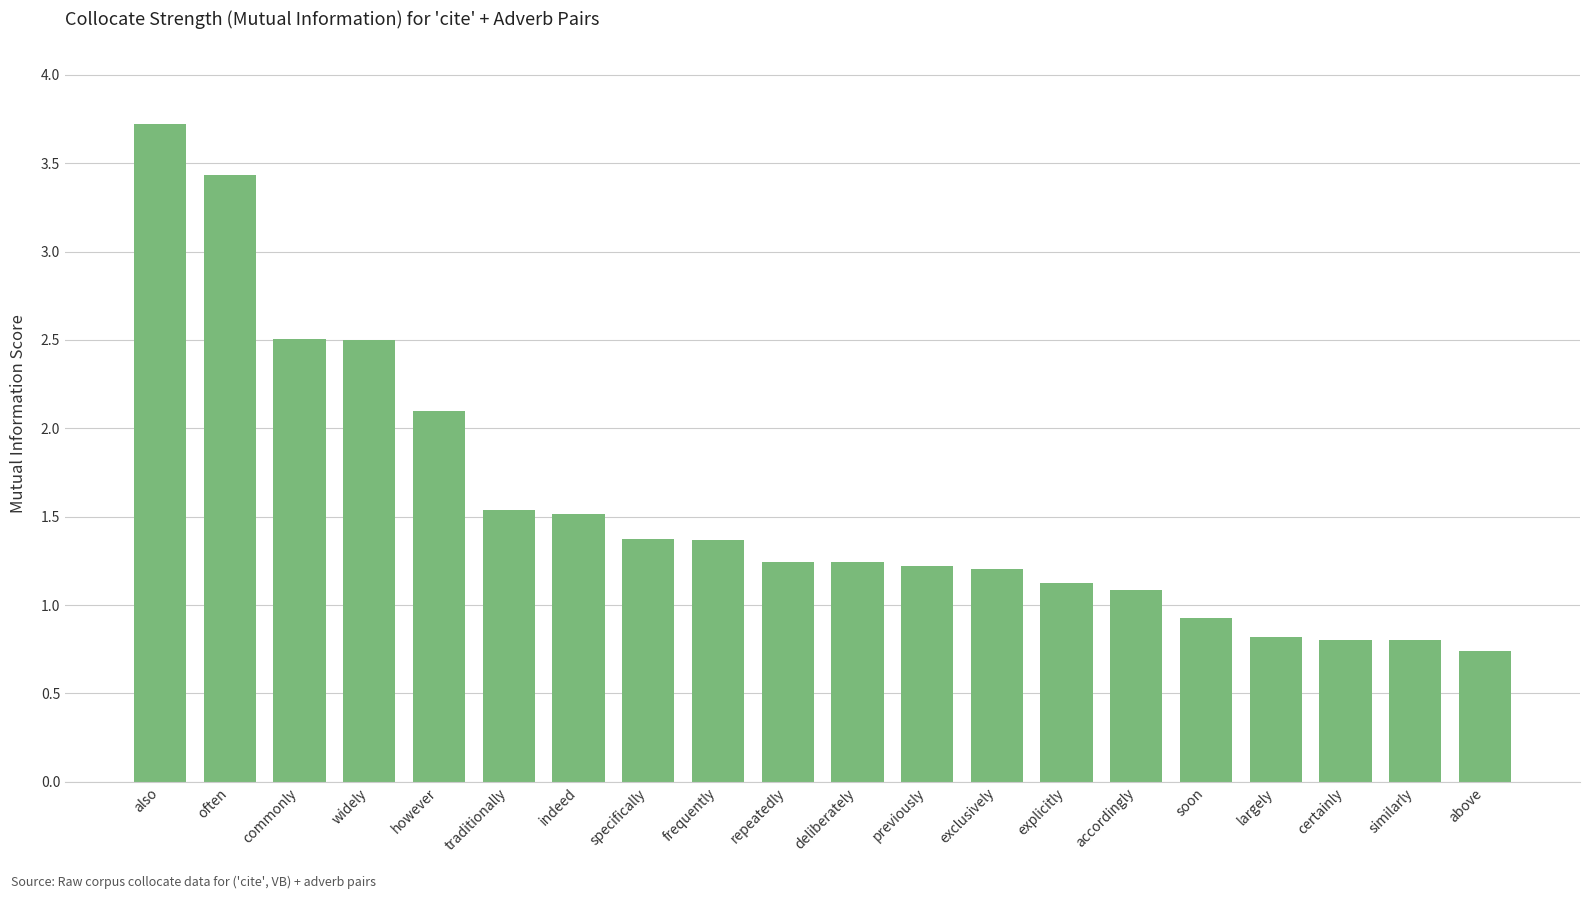

What is the minimum value shown in the chart?

0.7